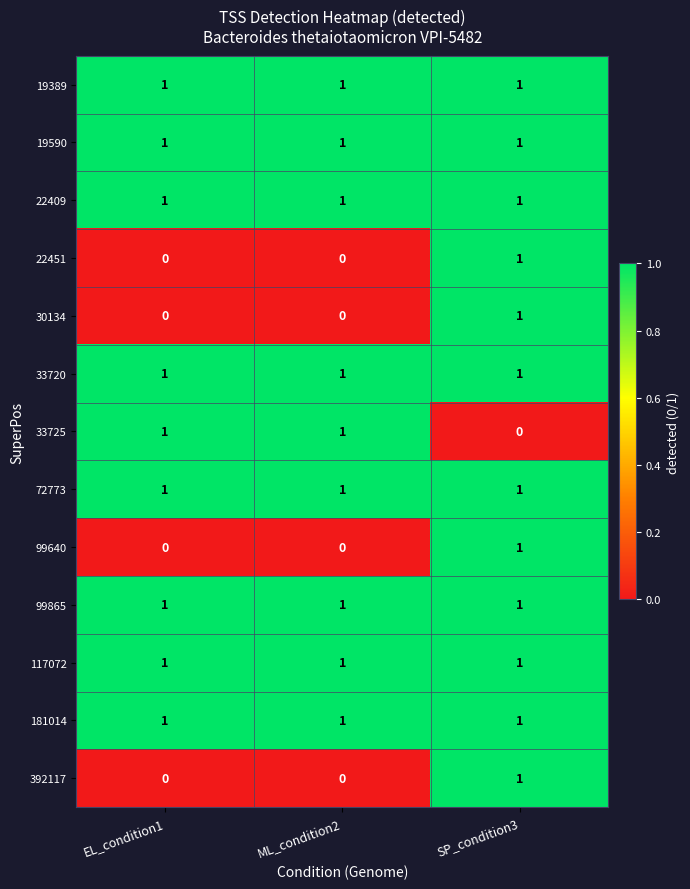

At how many categories does at least one series exceed 0?

3